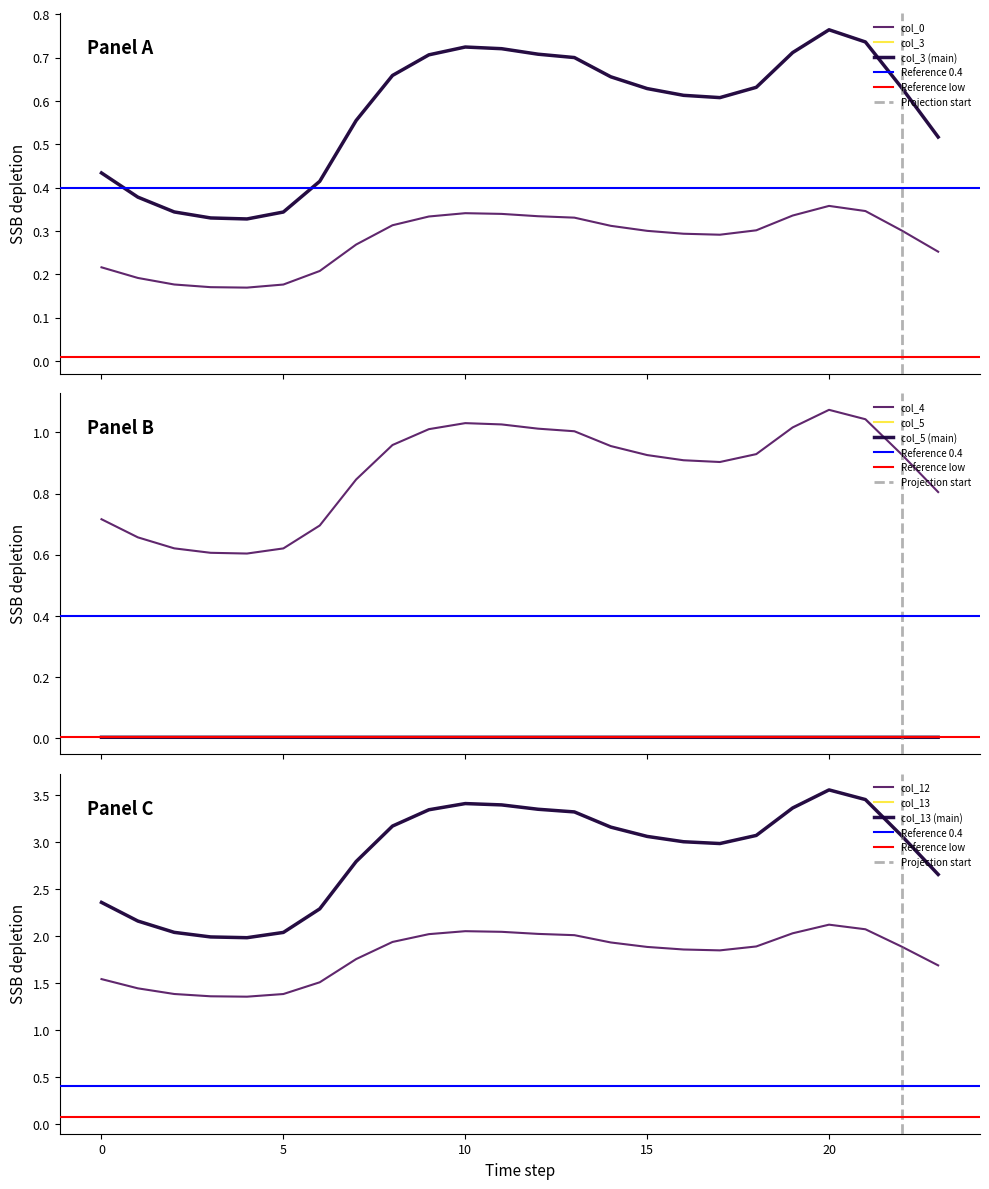

The value of col_12 at 17 is 0.9. True or false?

False